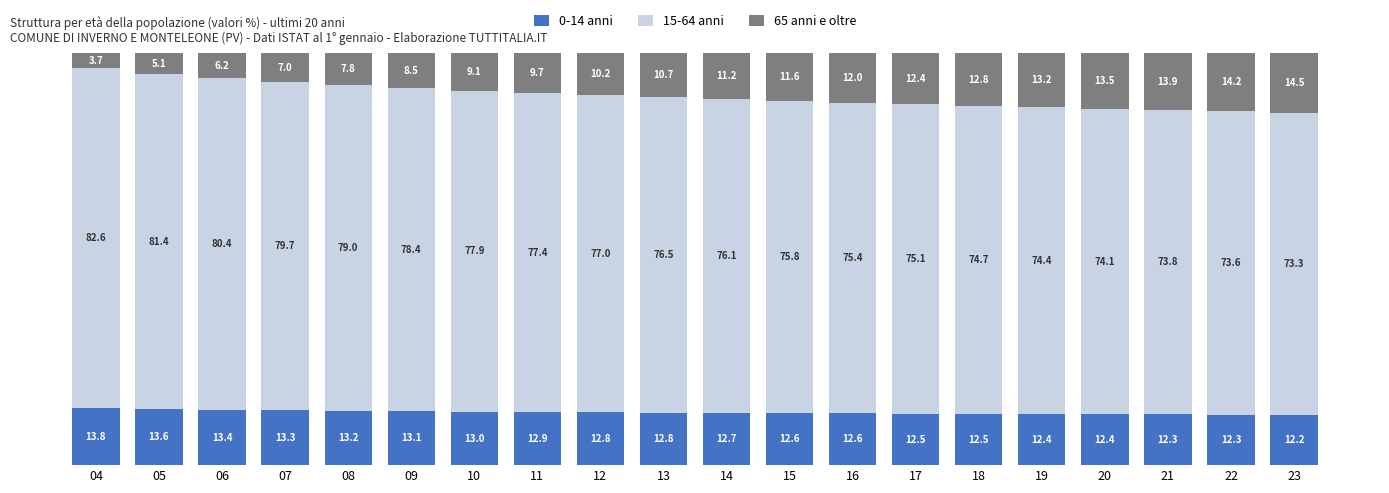

What is the average value of the 0-14 anni series?

12.8